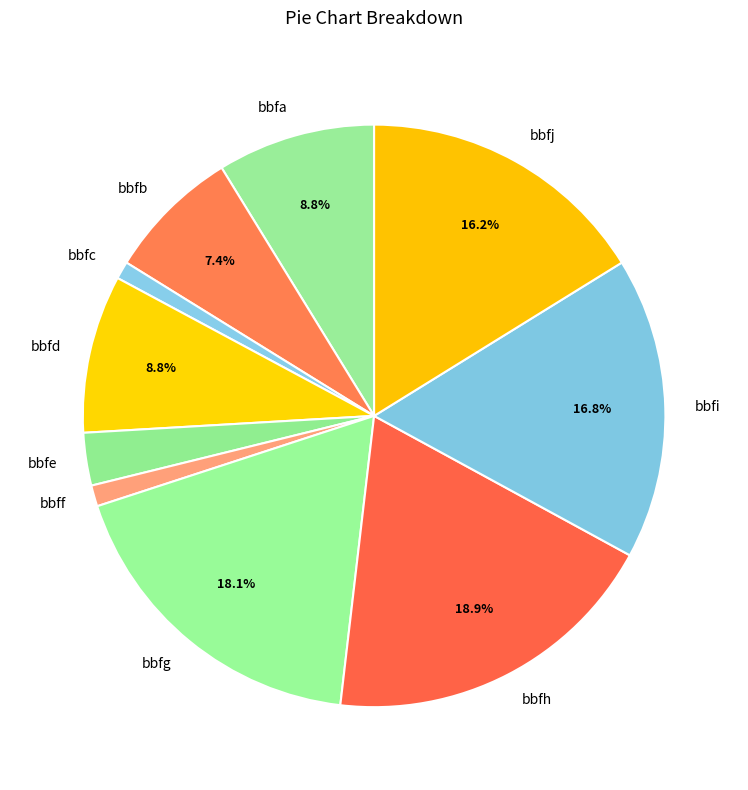

To the nearest percent, what is the difference between the largest and smallest slice percentages?

18%